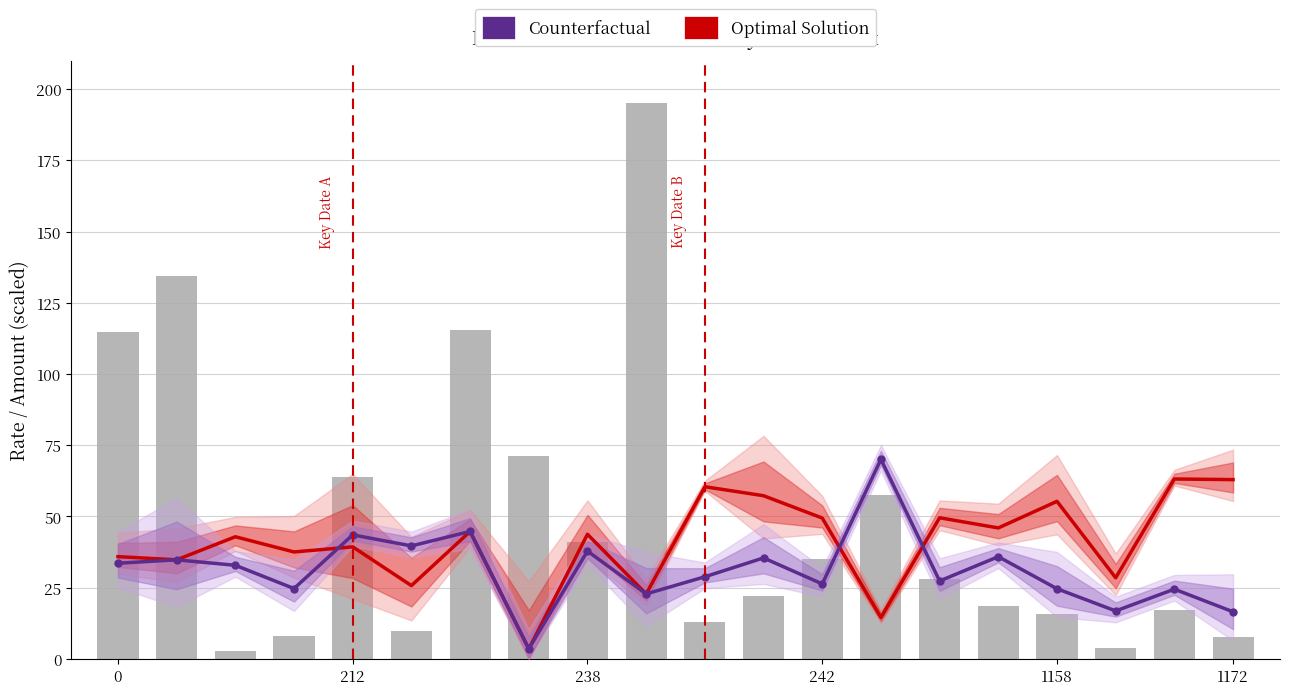

Which series contains the lowest Y value?

Optimal Solution